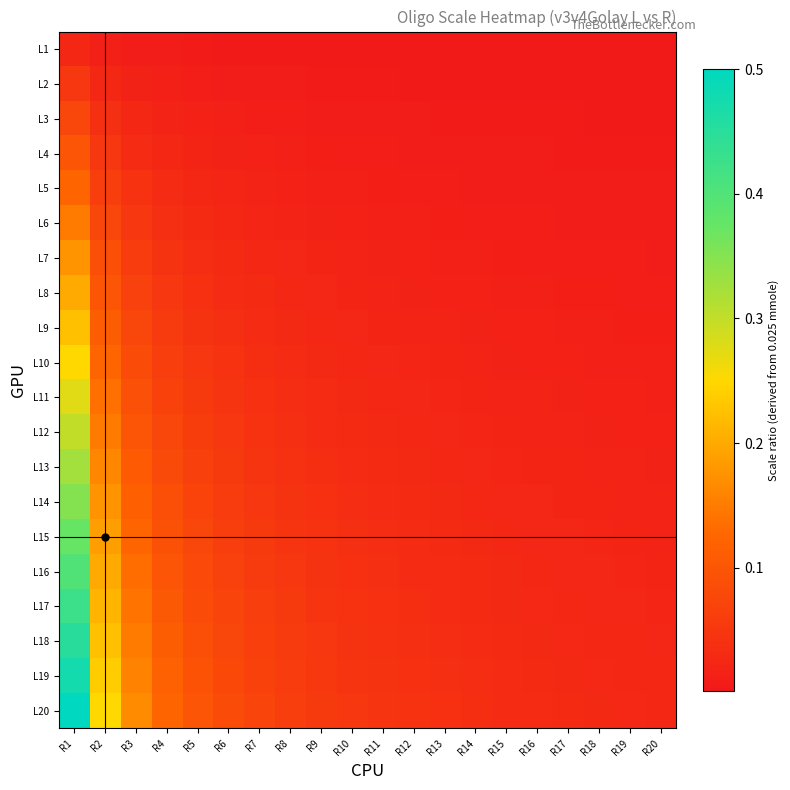

At which category does the chart reach its peak across all series?

R1